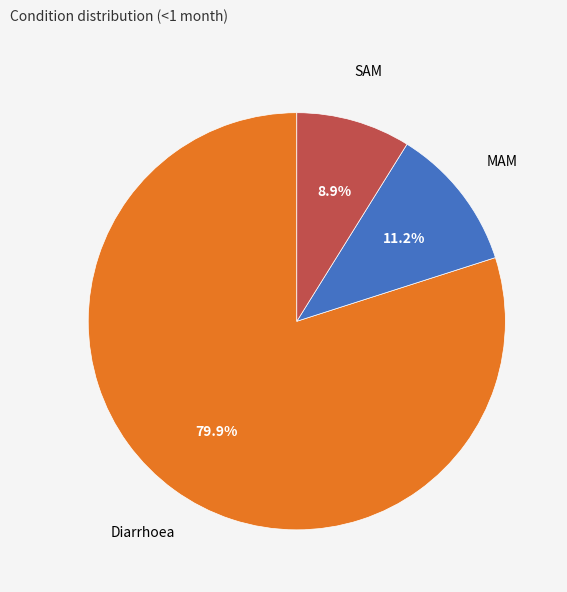

To the nearest percent, what is the difference between the largest and smallest slice percentages?

71%